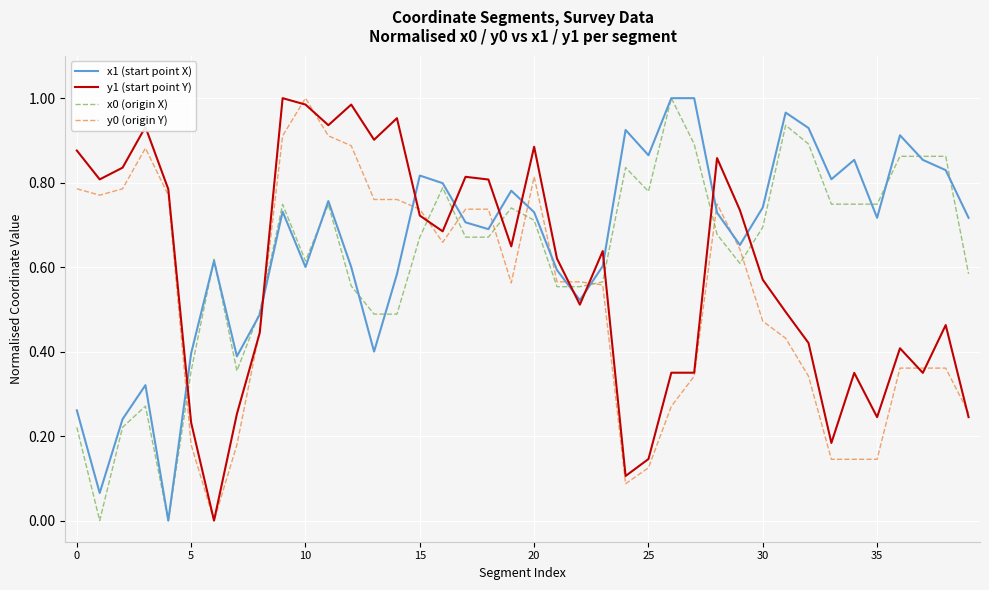

True or false: y1 (start point Y) and x0 (origin X) intersect in this chart.

True